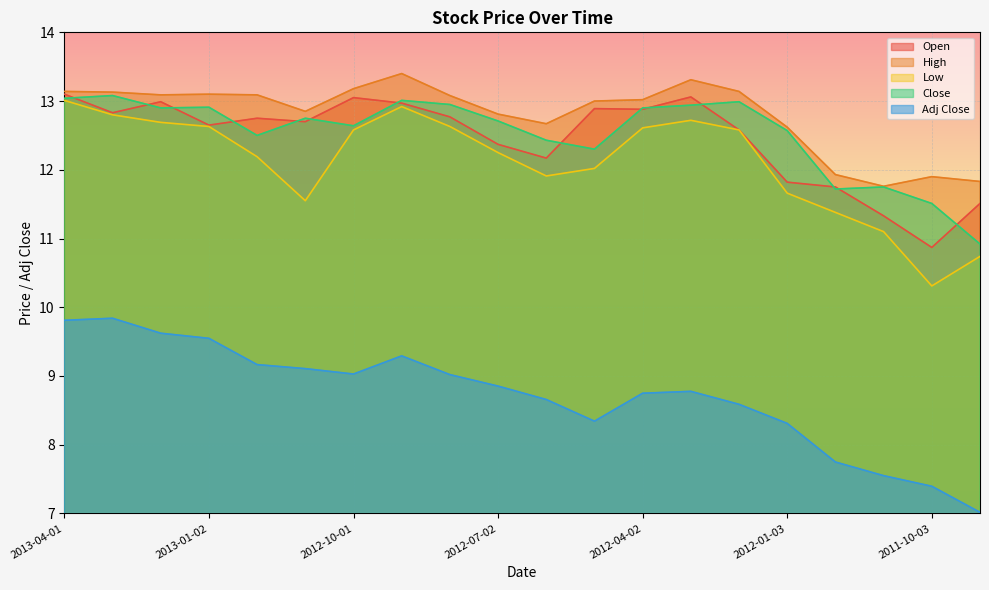

At which category does the chart reach its peak across all series?

2012-09-04